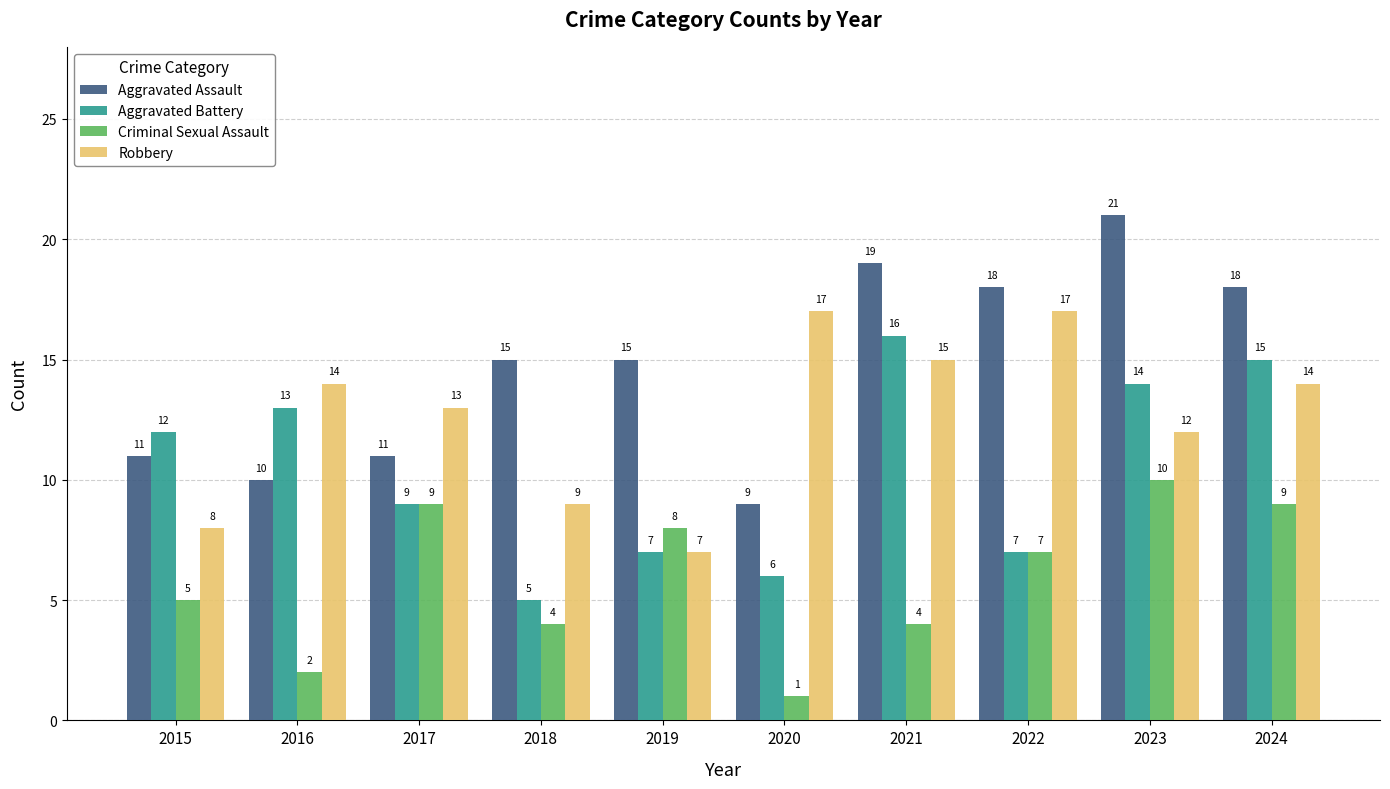

At which category does the chart reach its minimum across all series?

2020